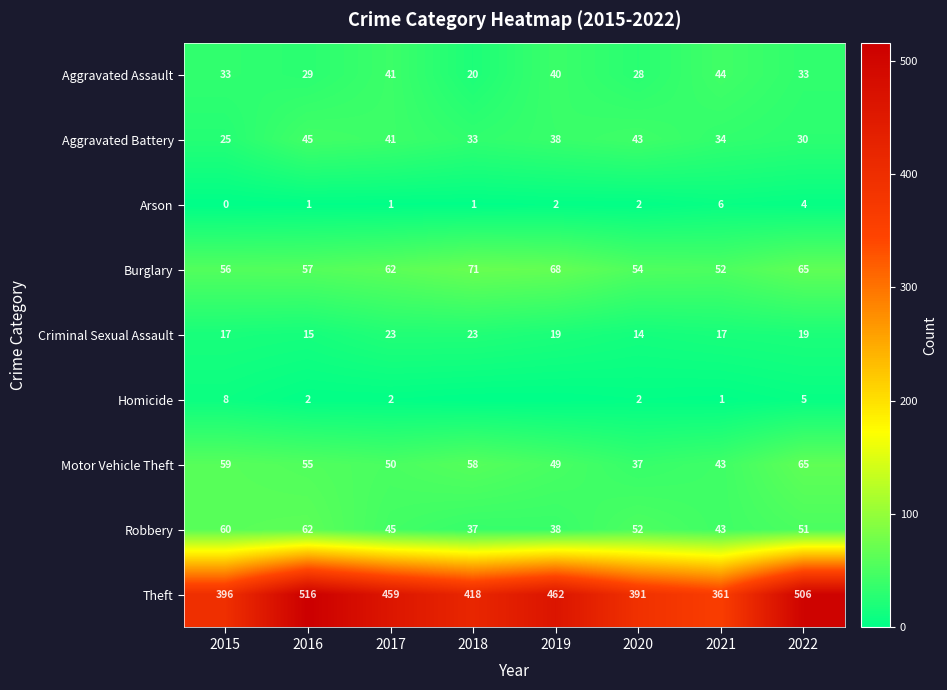

What is the minimum value for Aggravated Battery?

25